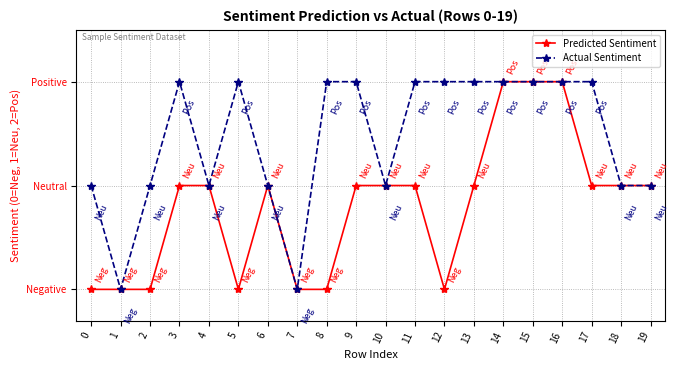

Is the value of Actual Sentiment at 0 greater than the value of Predicted Sentiment at 5?

Yes